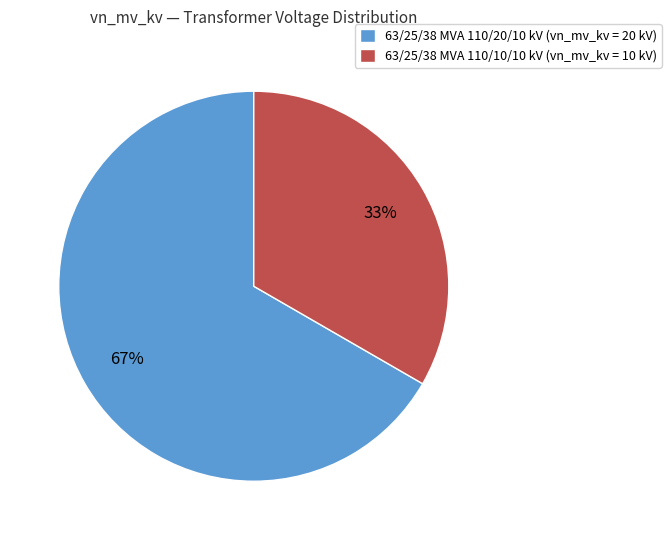

What is the largest slice in the pie chart?

63/25/38 MVA 110/20/10 kV